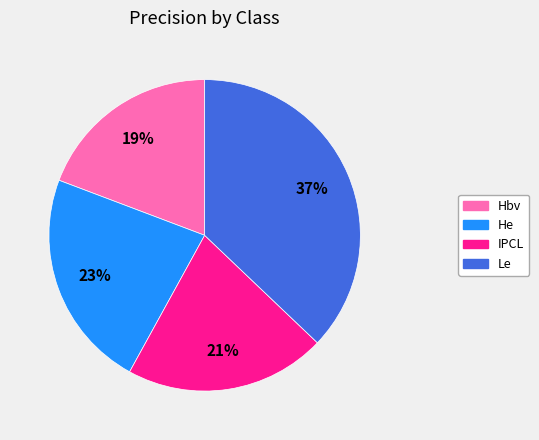

Rank the categories by value from lowest to highest.

Hbv, IPCL, He, Le